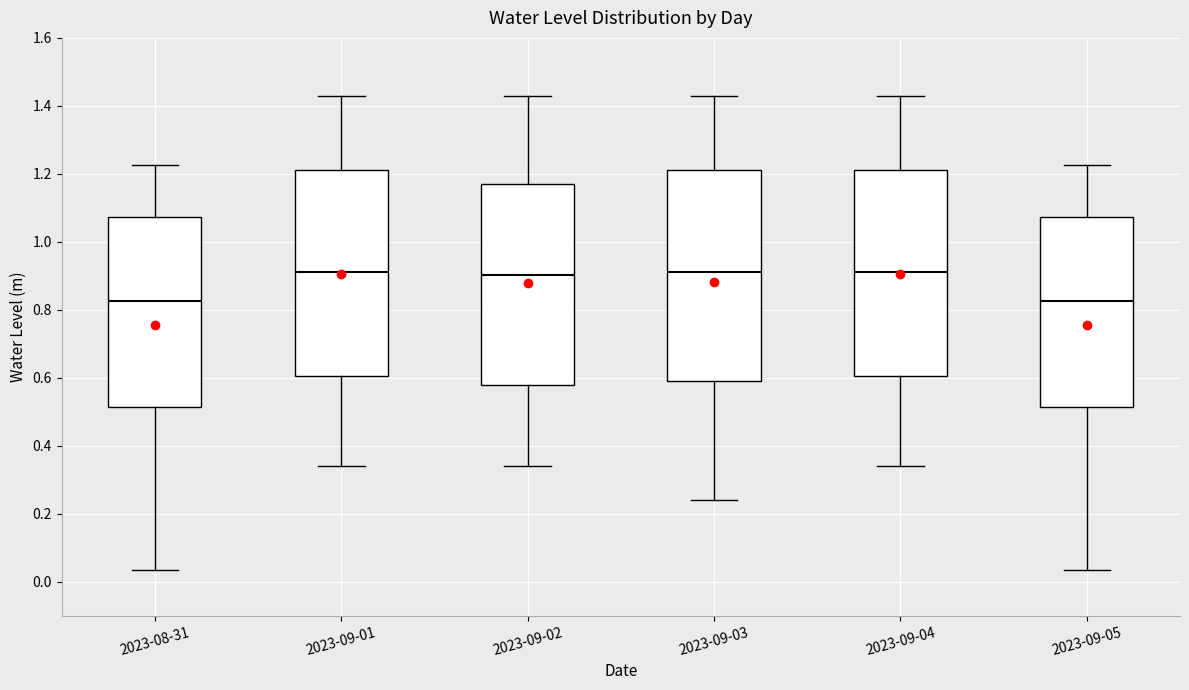

Where is the lower edge of the box for 2023-09-03 on the y-axis? The values are not printed on the chart, so give them approximately, as read against the axis.

0.60